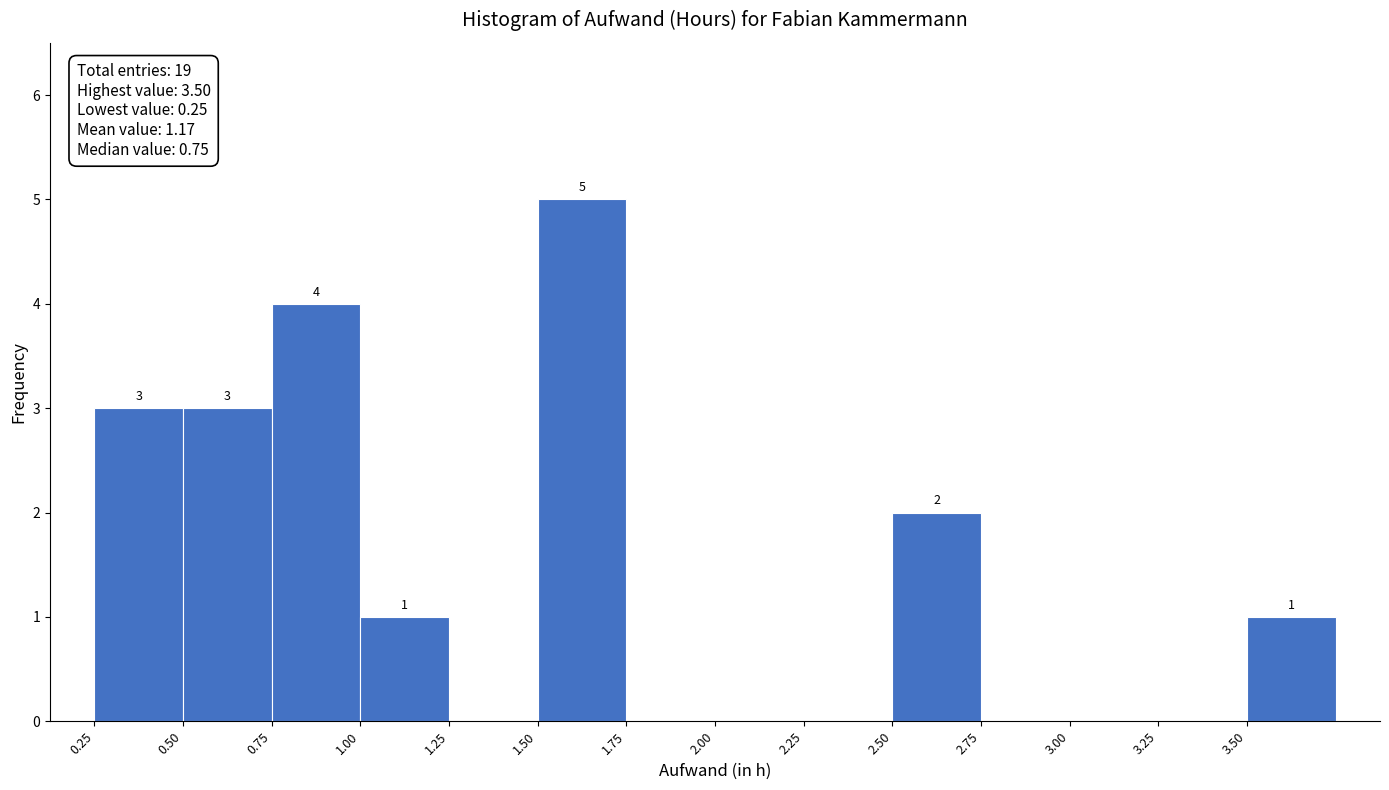

Which range on the x-axis has the tallest bar?

1.50 to 1.75